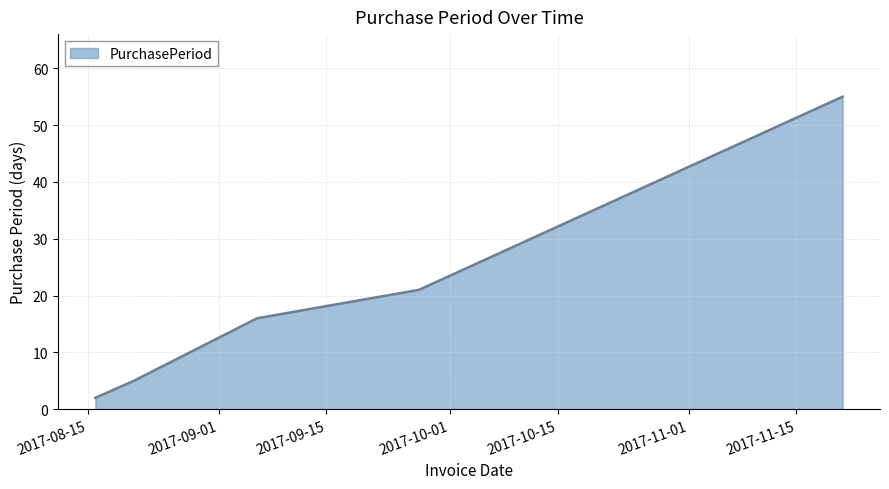

What is the average value?

20